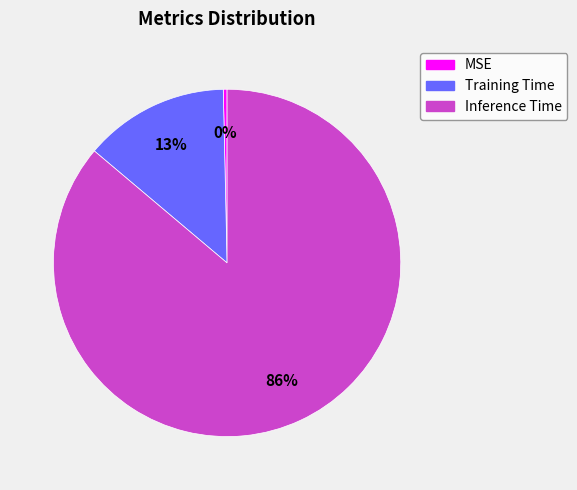

Is the sum of MSE and Training Time greater than half?

No